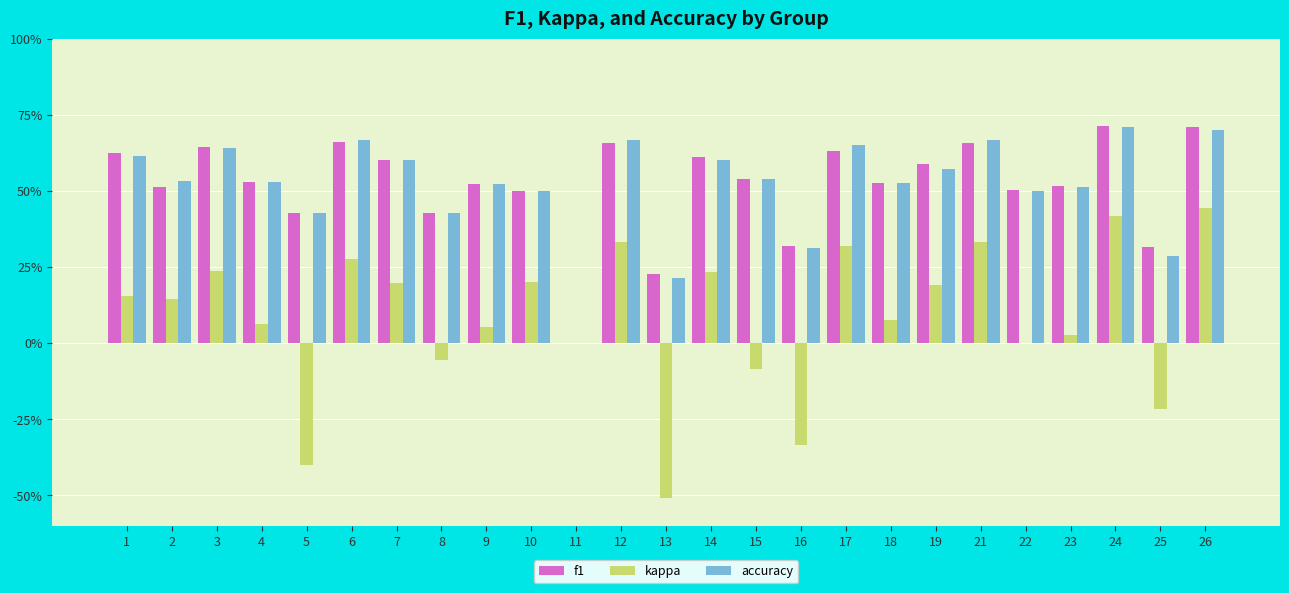

What are all the series names shown in the legend?

f1, kappa, accuracy